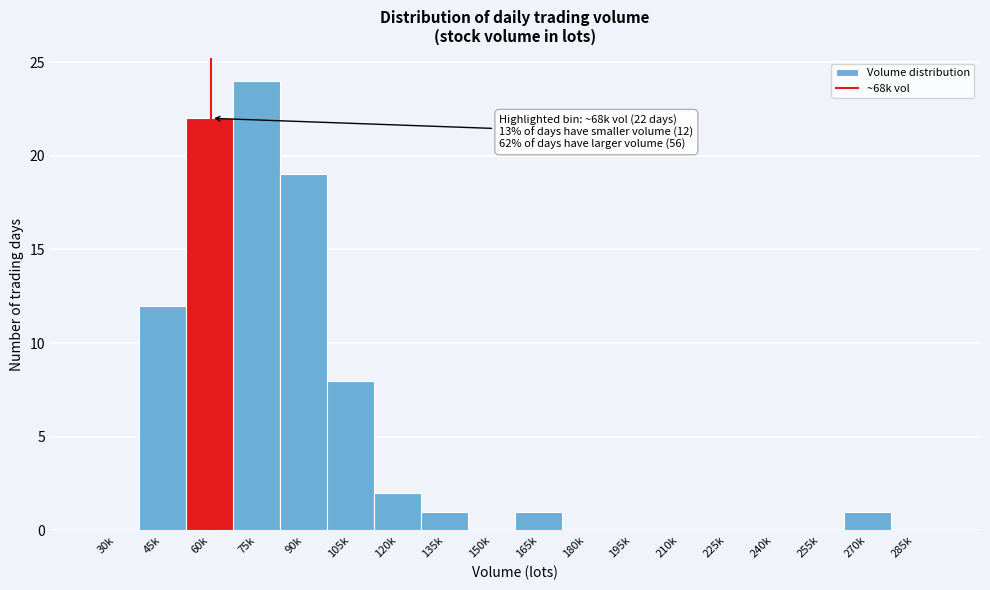

Reading left to right, extract all data points from this chart.

30k=0	45k=12	60k=22	75k=24	90k=19	105k=8	120k=2	135k=1	150k=0	165k=1	180k=0	195k=0	210k=0	225k=0	240k=0	255k=0	270k=1	285k=0